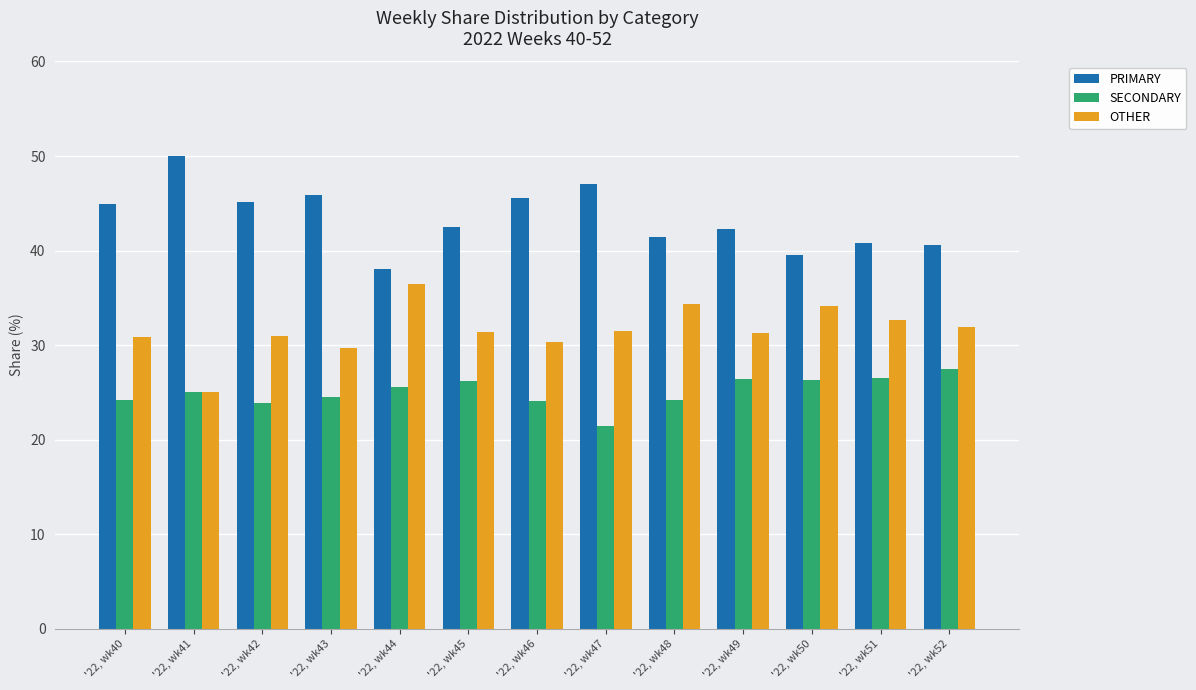

What is the total value across all series at '22, wk44?

100.0